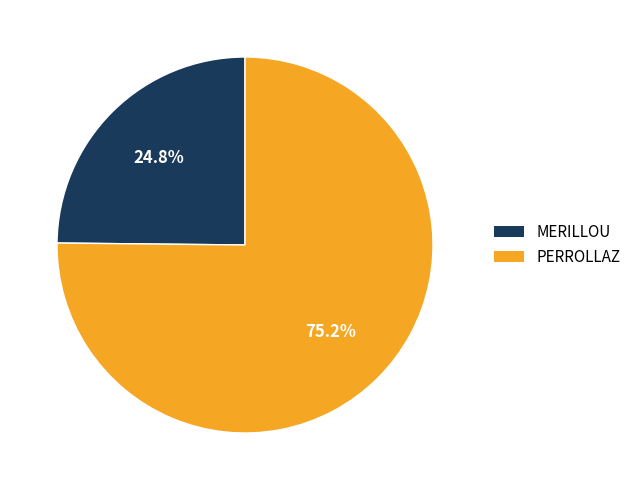

To the nearest percent, what is the average slice percentage?

50%